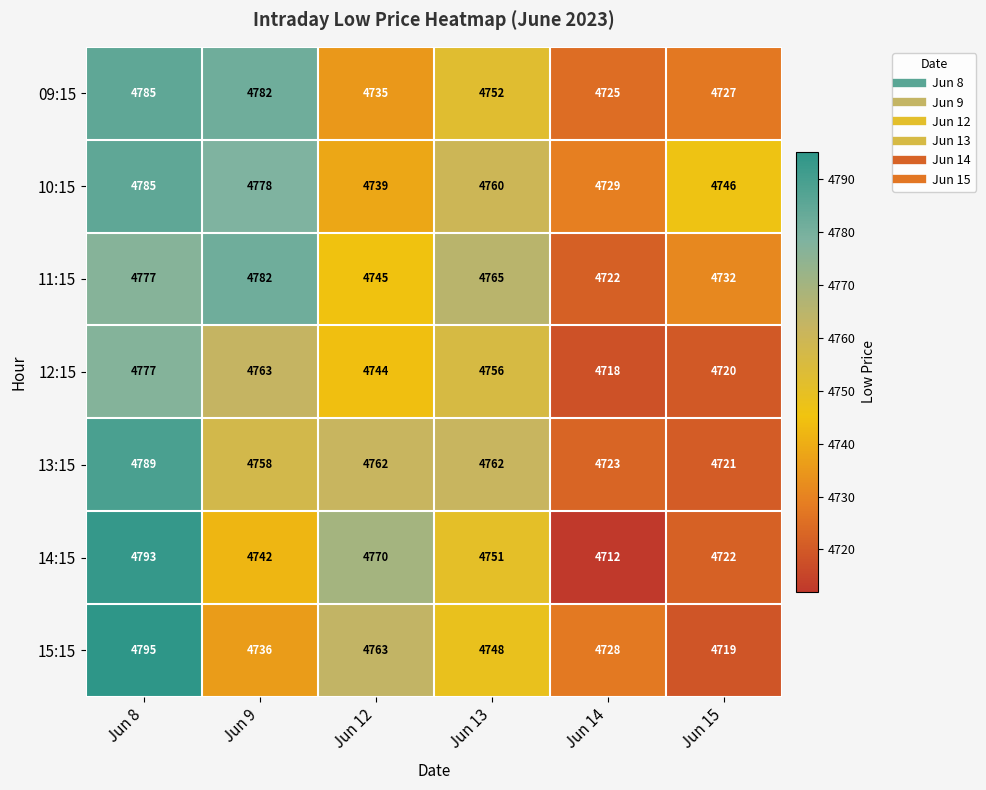

The value of 09:15 at Jun 14 is 4725. True or false?

True